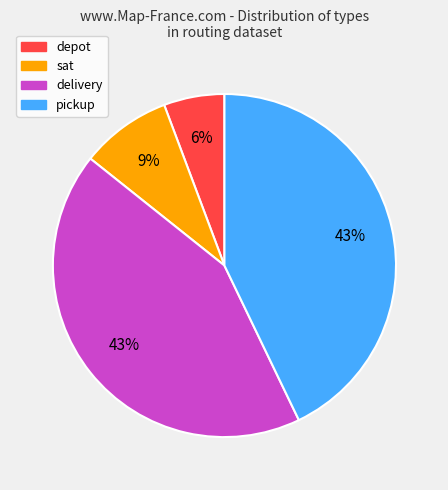

What percentage is the sat slice, to the nearest percent?

9%